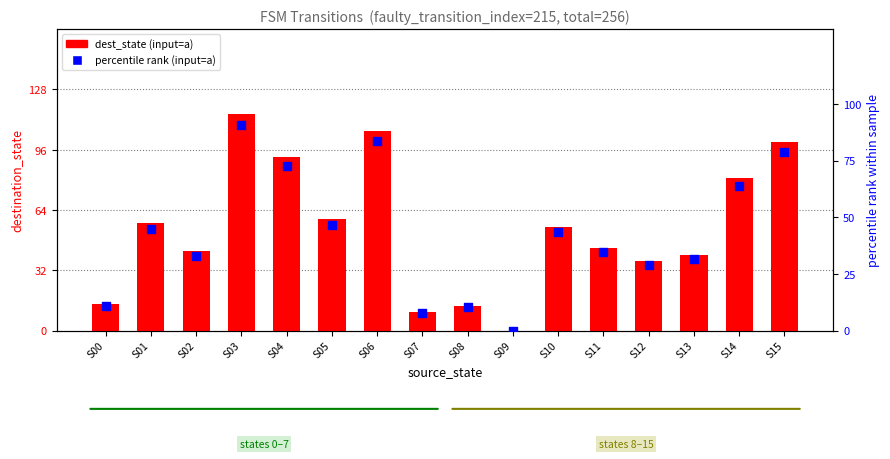

Which series contains the lowest Y value?

dest_state (input=a)